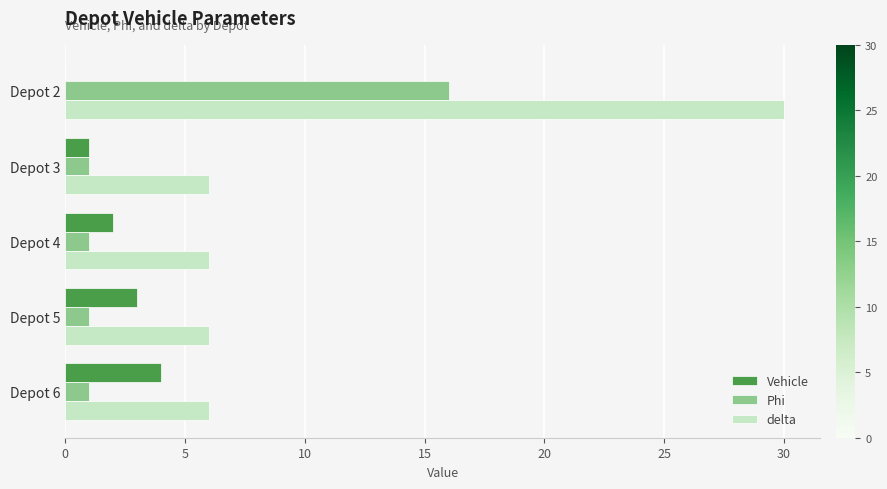

Count the number of categories in the chart.

5